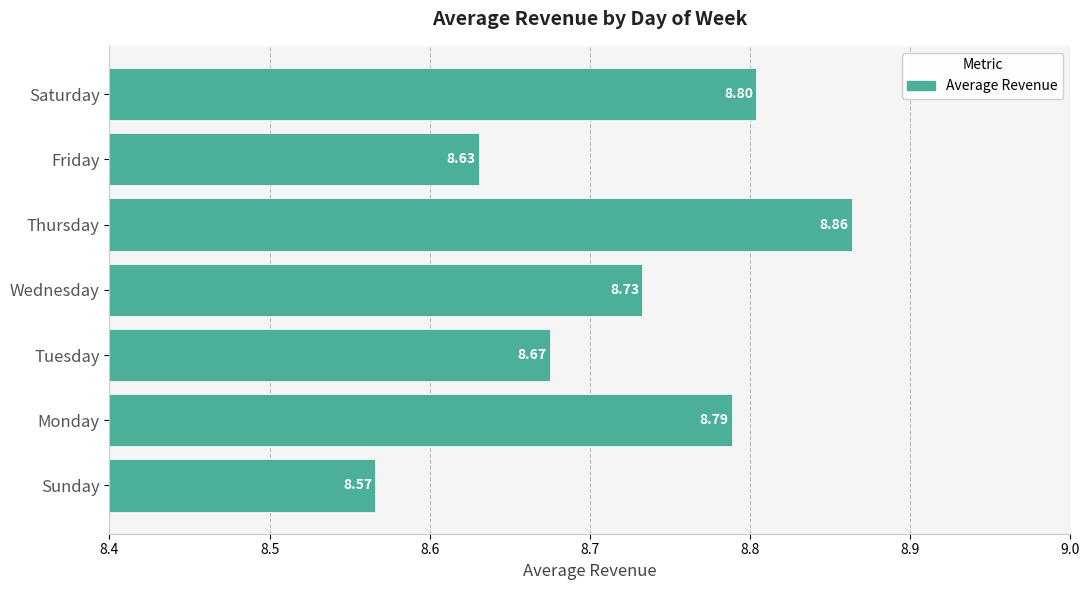

Rank the categories by value from lowest to highest.

Sunday, Friday, Tuesday, Wednesday, Monday, Saturday, Thursday